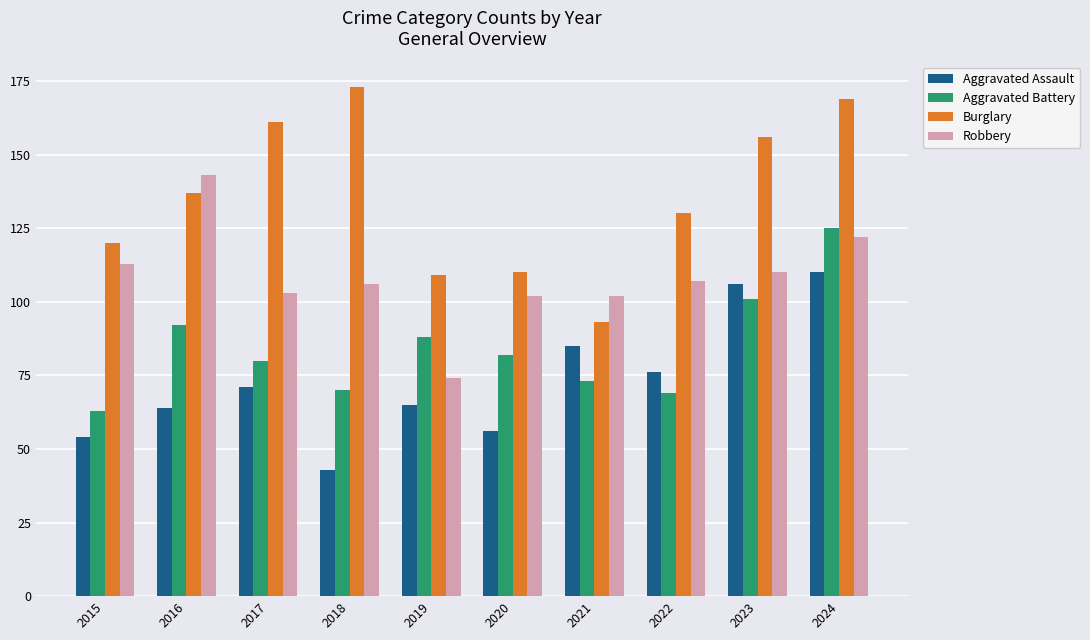

What is the sum of all Aggravated Assault values?

730